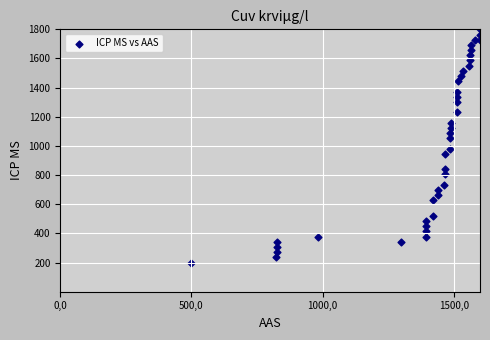

What is the range of X values (max minus min)?

1100.0